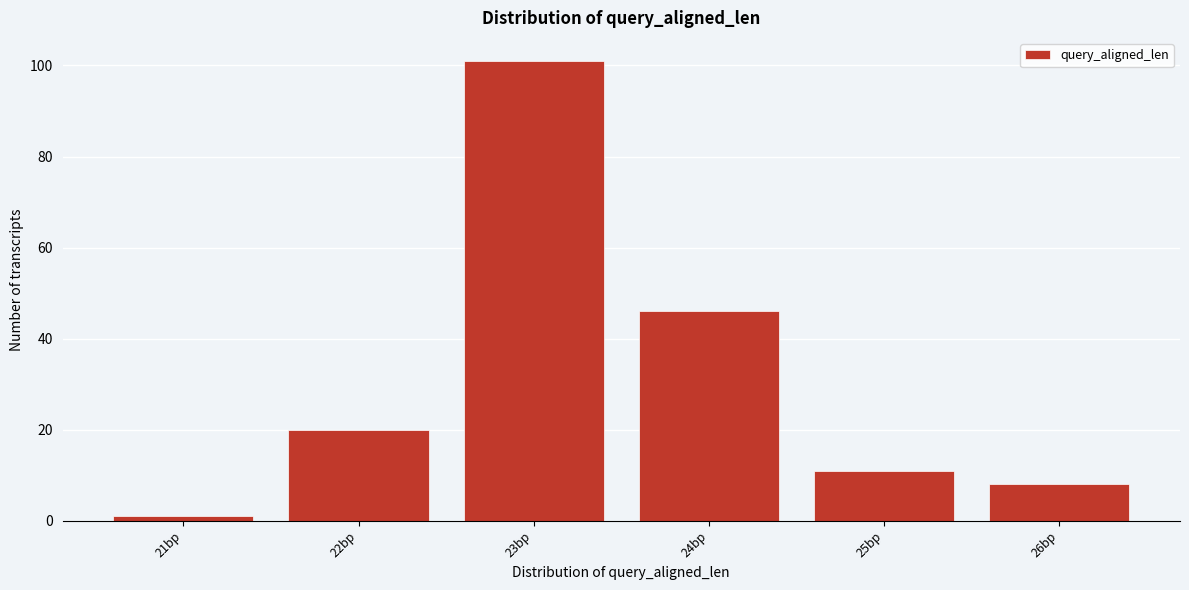

Reading left to right, what are all the values shown in this chart?

21bp=1	22bp=20	23bp=101	24bp=46	25bp=11	26bp=8